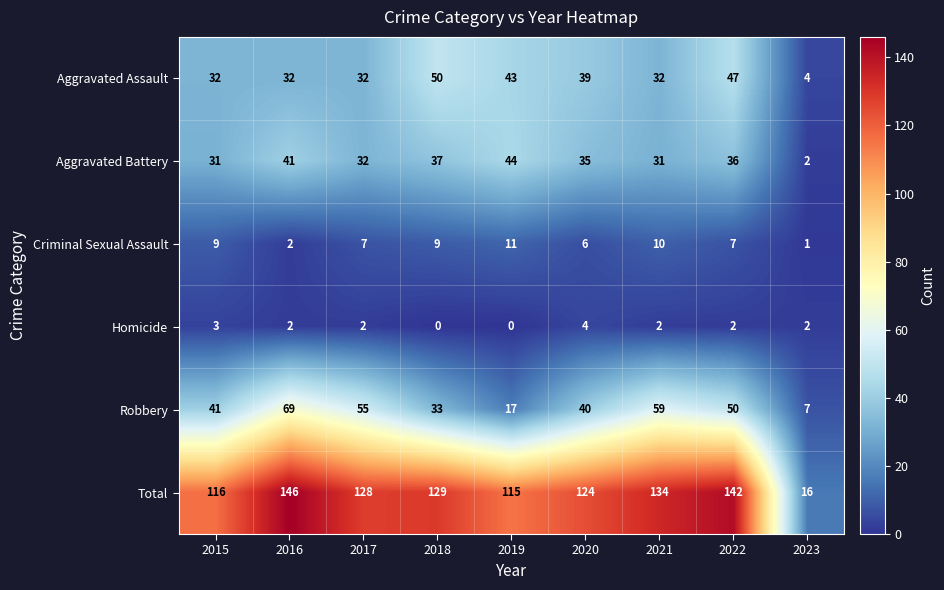

Where does the Homicide series first go above 2?

2015